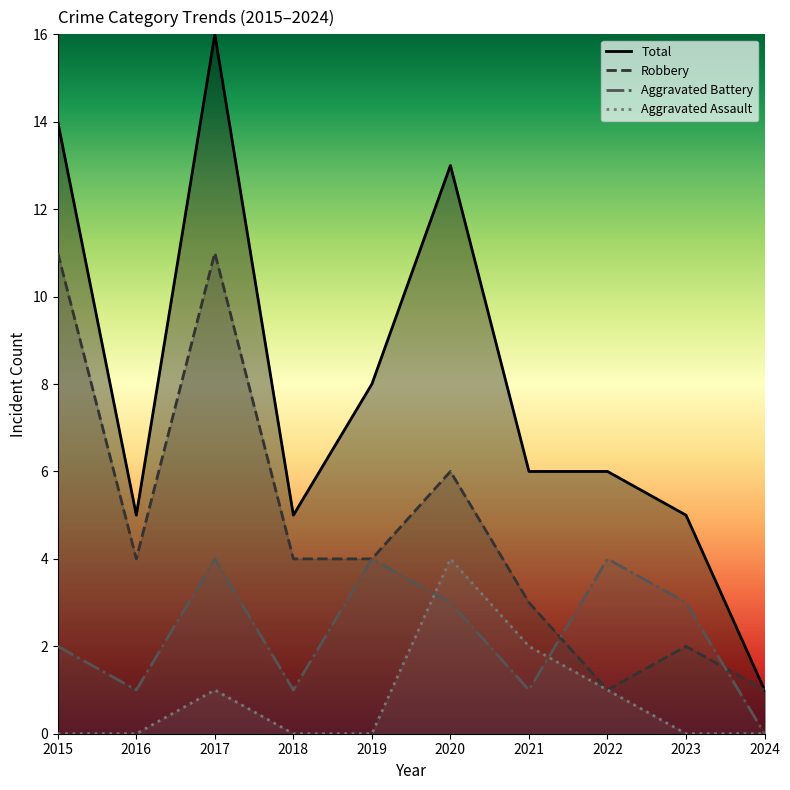

What is the approximate value of Total at 2020?

13